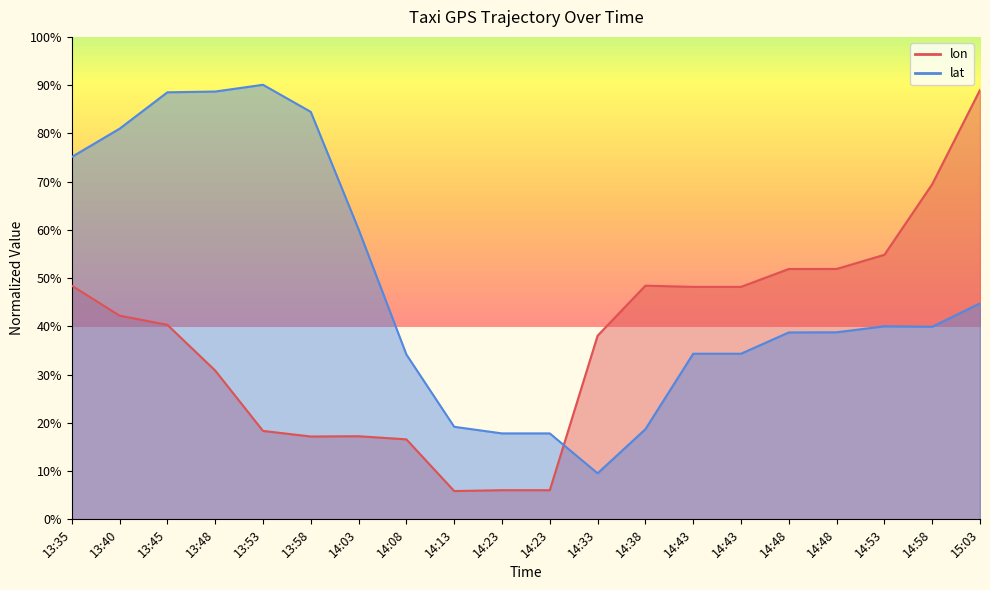

Which label corresponds to the largest value in the chart?

13:53